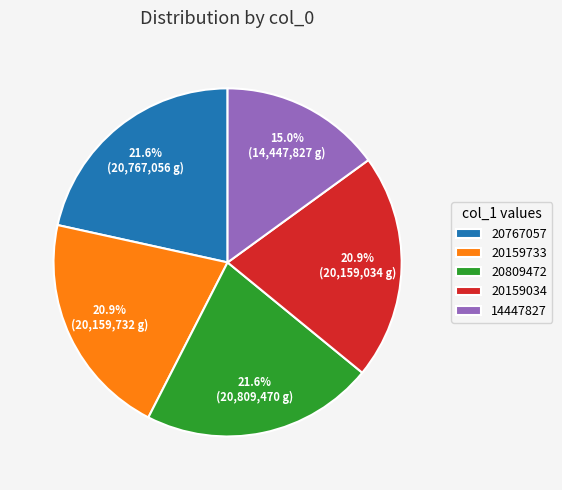

Which has a higher value, 14447827 or 20809472?

20809472